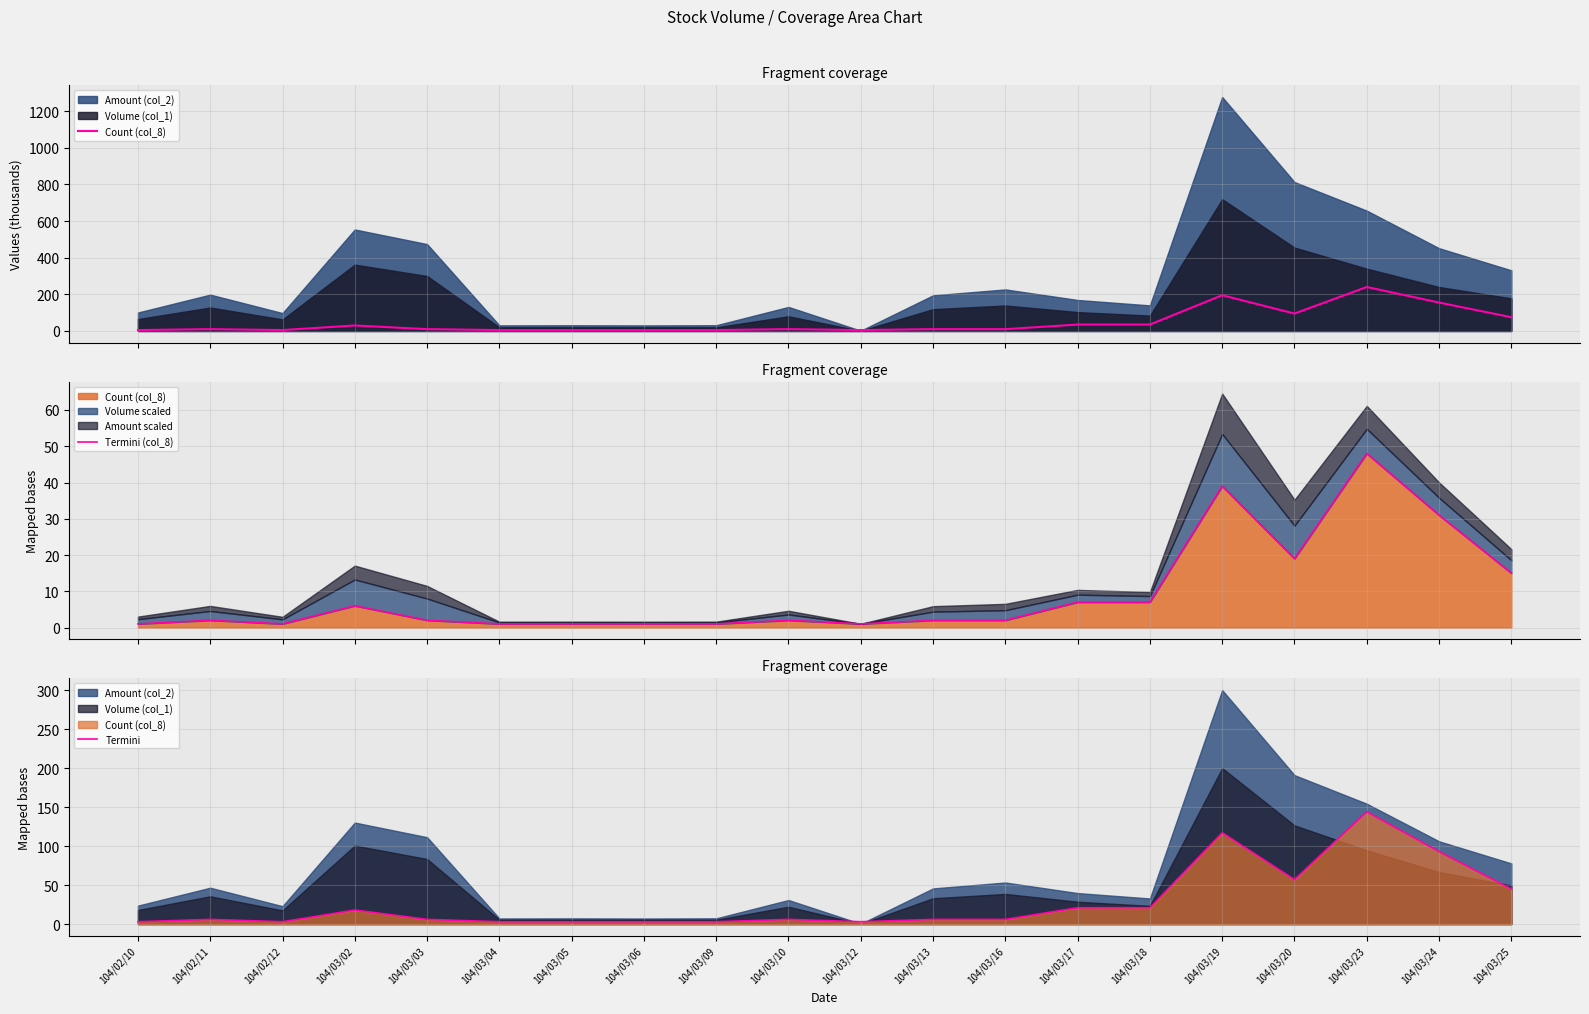

What position from the right is 104/03/24?

2